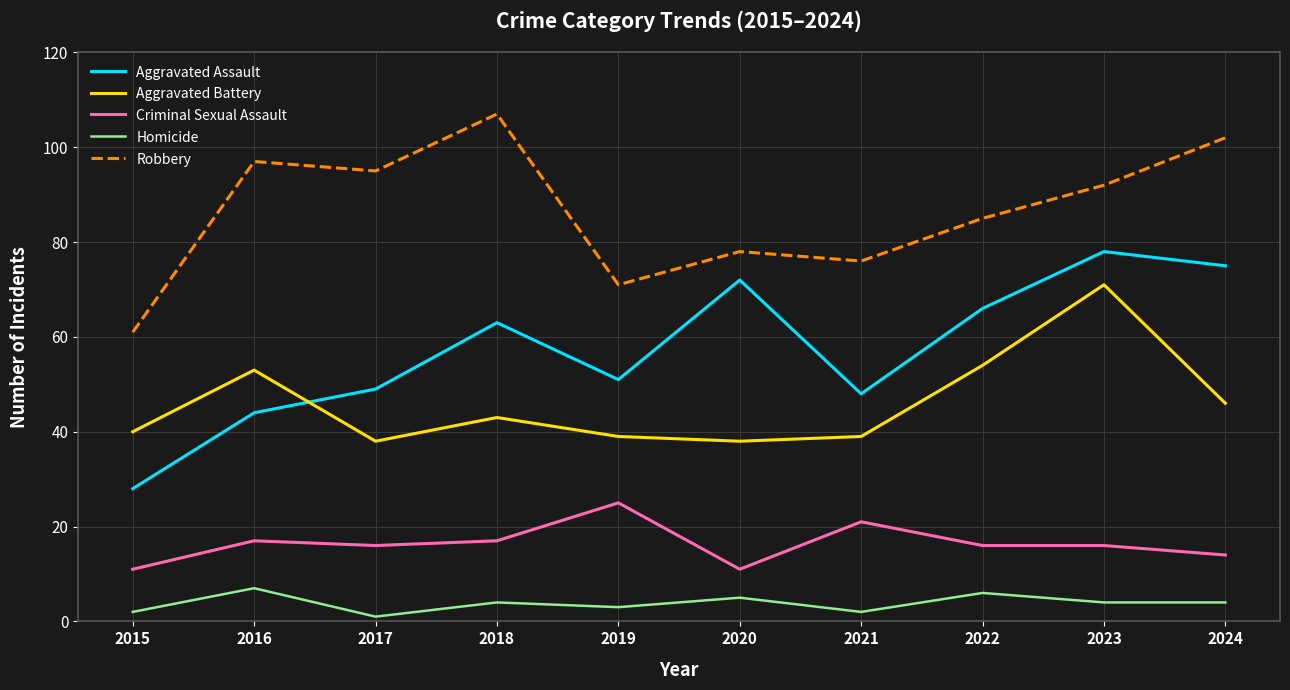

True or false: Aggravated Battery and Homicide cross at least once.

False